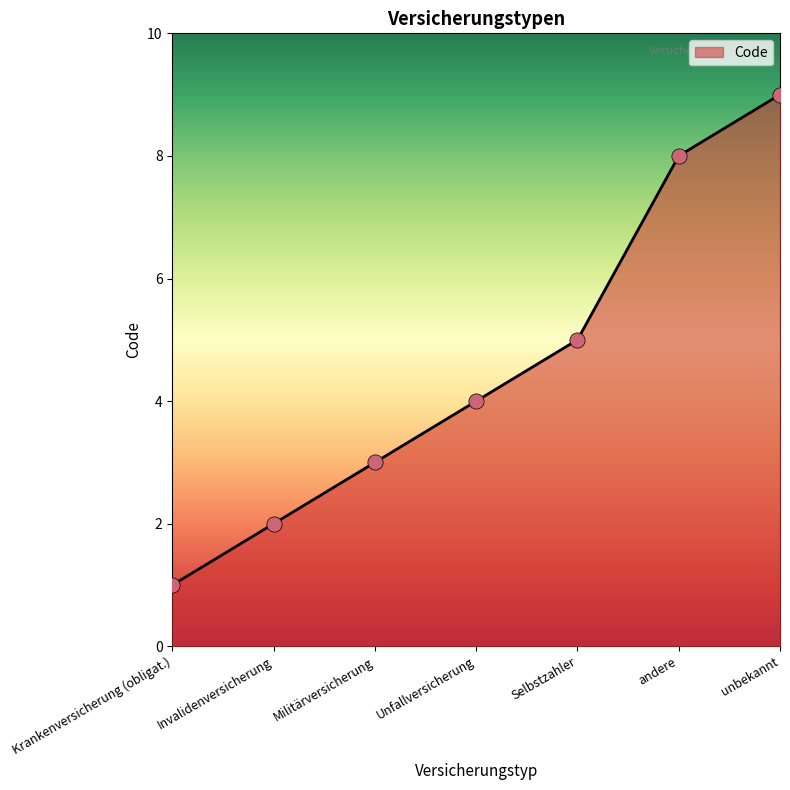

What is the ratio of the value at andere to the value at Unfallversicherung?

2.0